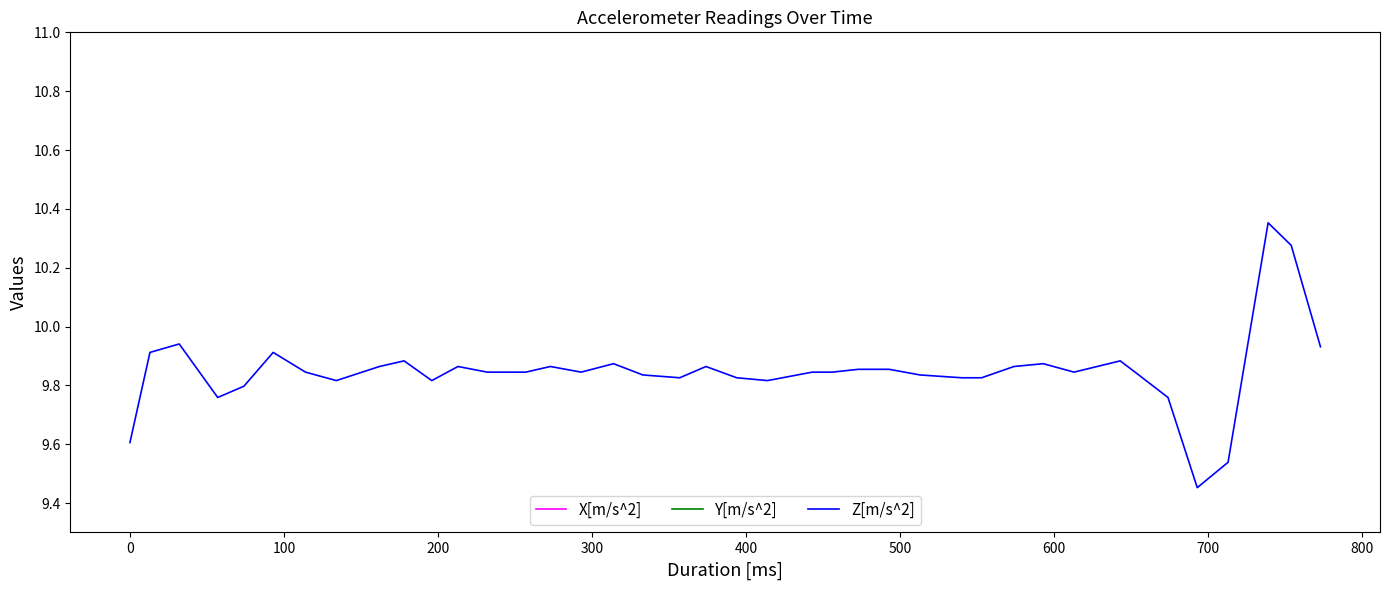

True or false: Y[m/s^2] has more than 1 interior local peaks.

True